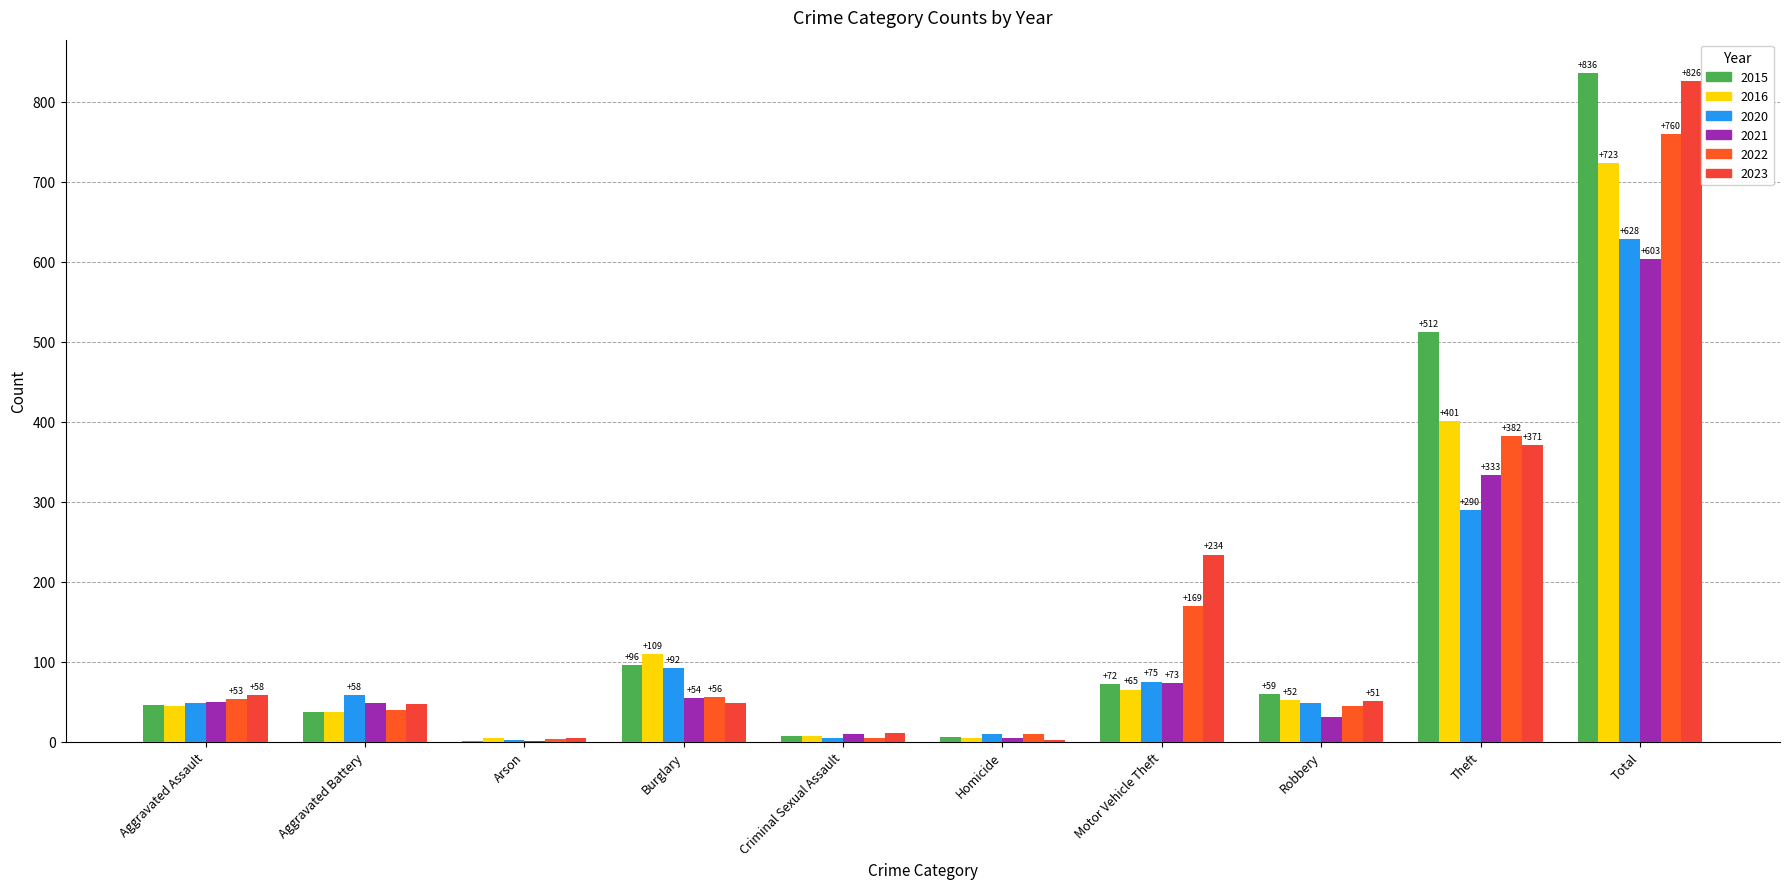

How many groups of bars are there?

10